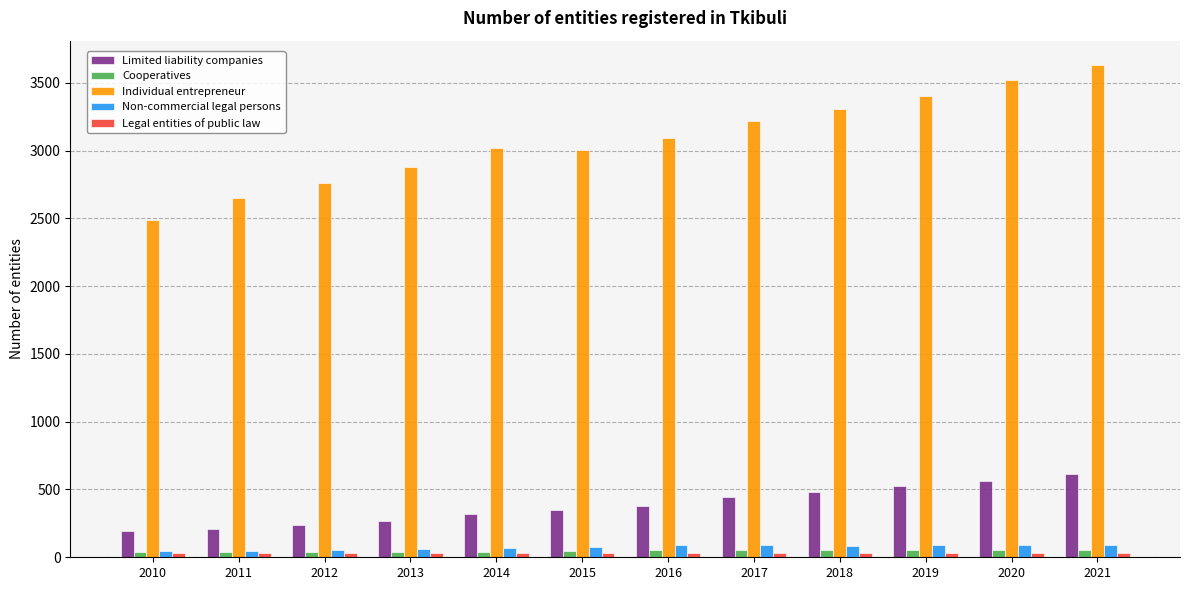

Which category has the highest value in the Individual entrepreneur series?

2021